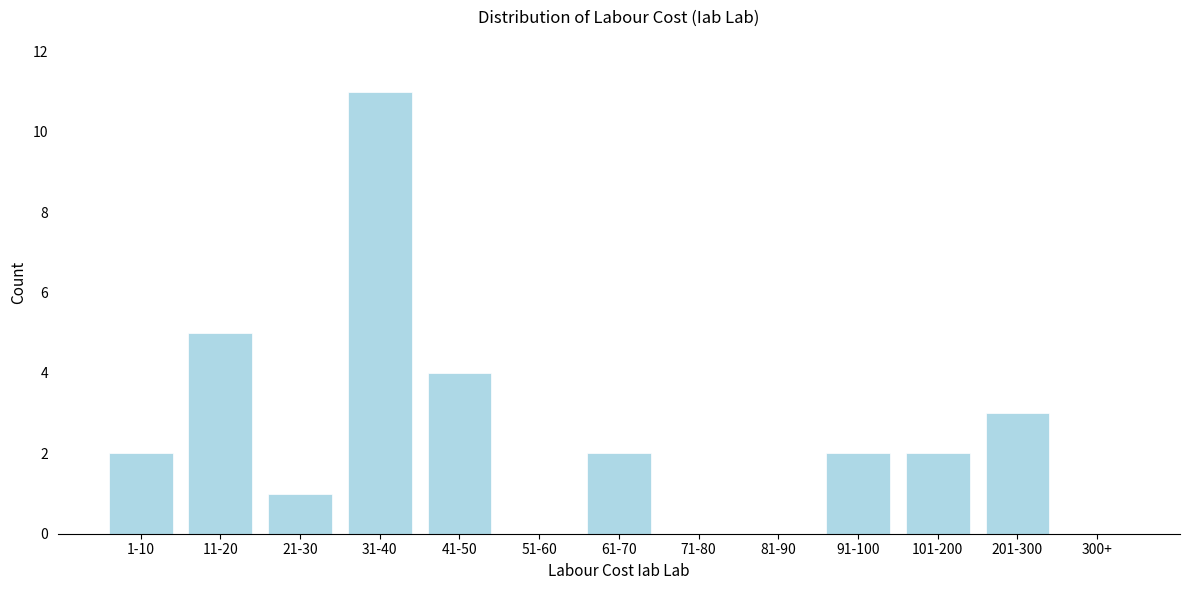

Reading left to right, what are all the values shown in this chart?

1-10=2	11-20=5	21-30=1	31-40=11	41-50=4	51-60=0	61-70=2	71-80=0	81-90=0	91-100=2	101-200=2	201-300=3	300+=0